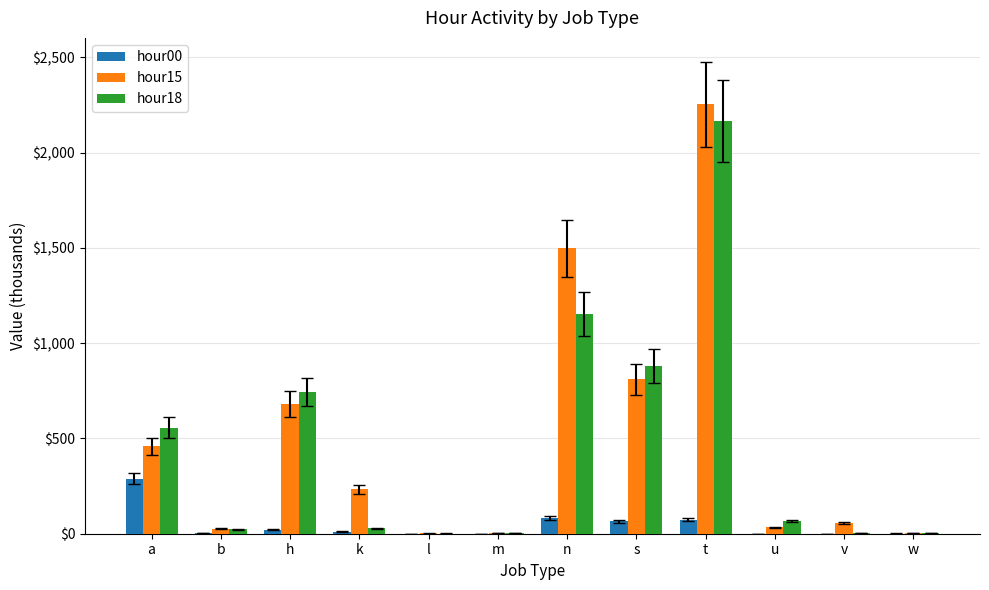

What is the maximum value shown in the chart?

2252.6